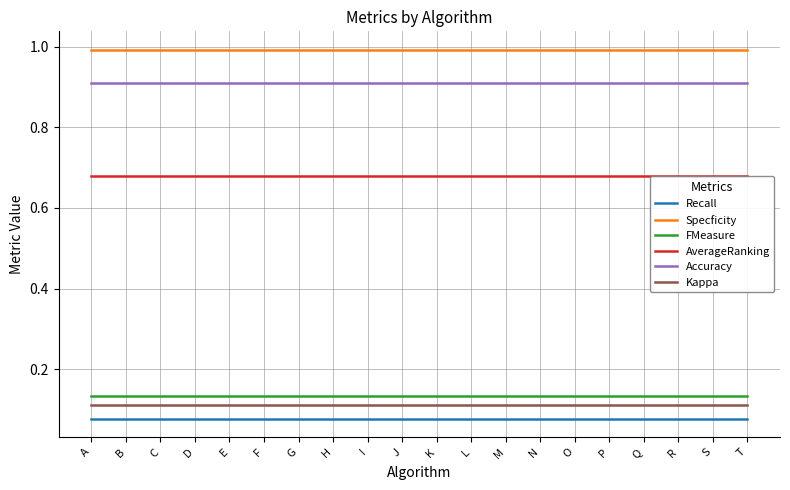

True or false: AverageRanking and Kappa cross at least once.

False